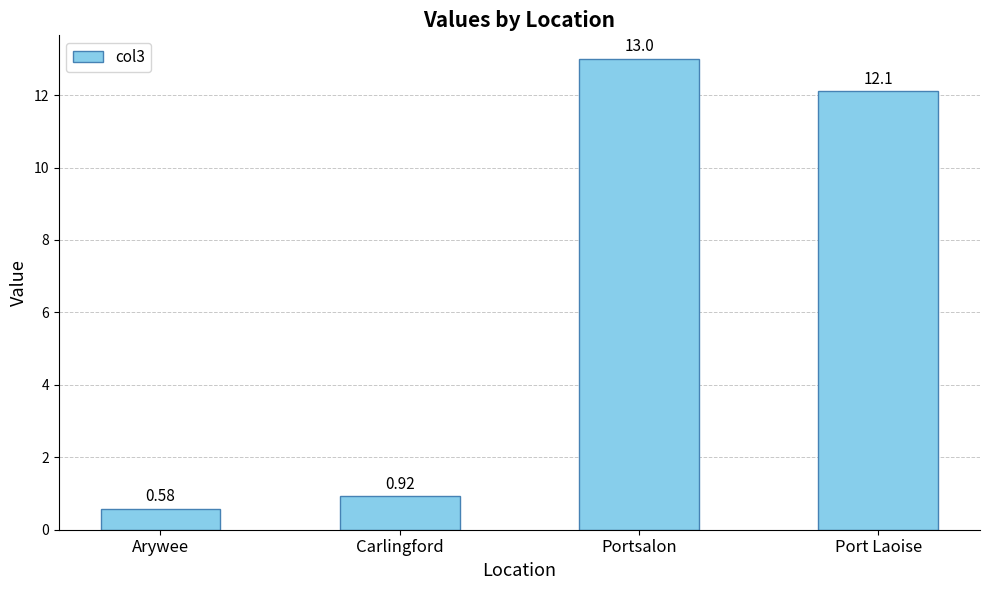

What is the change in value from Arywee to Carlingford?

+0.3